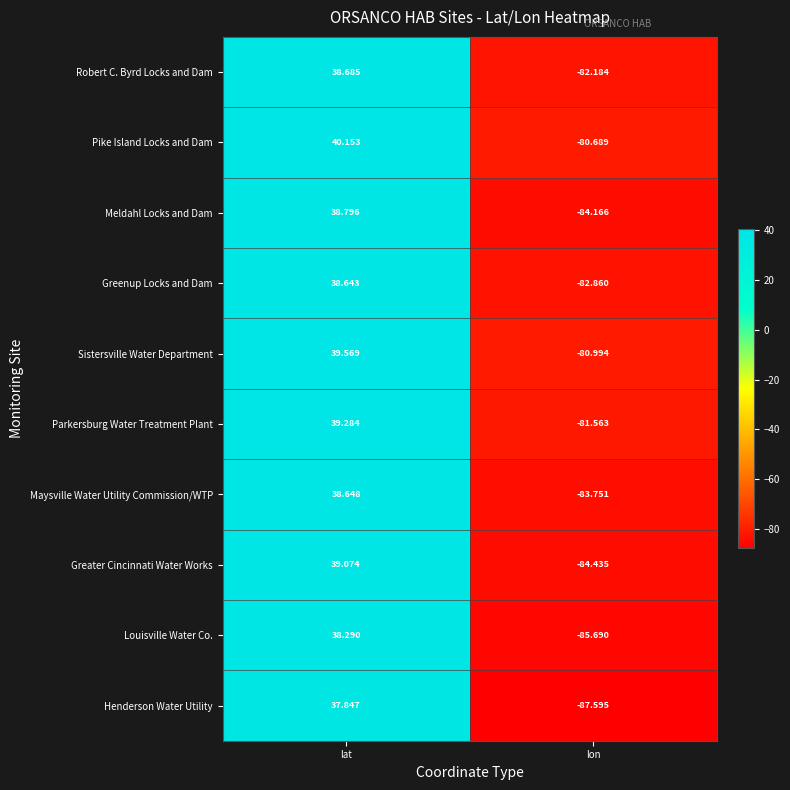

What is the total value across all series at lon?

-833.9